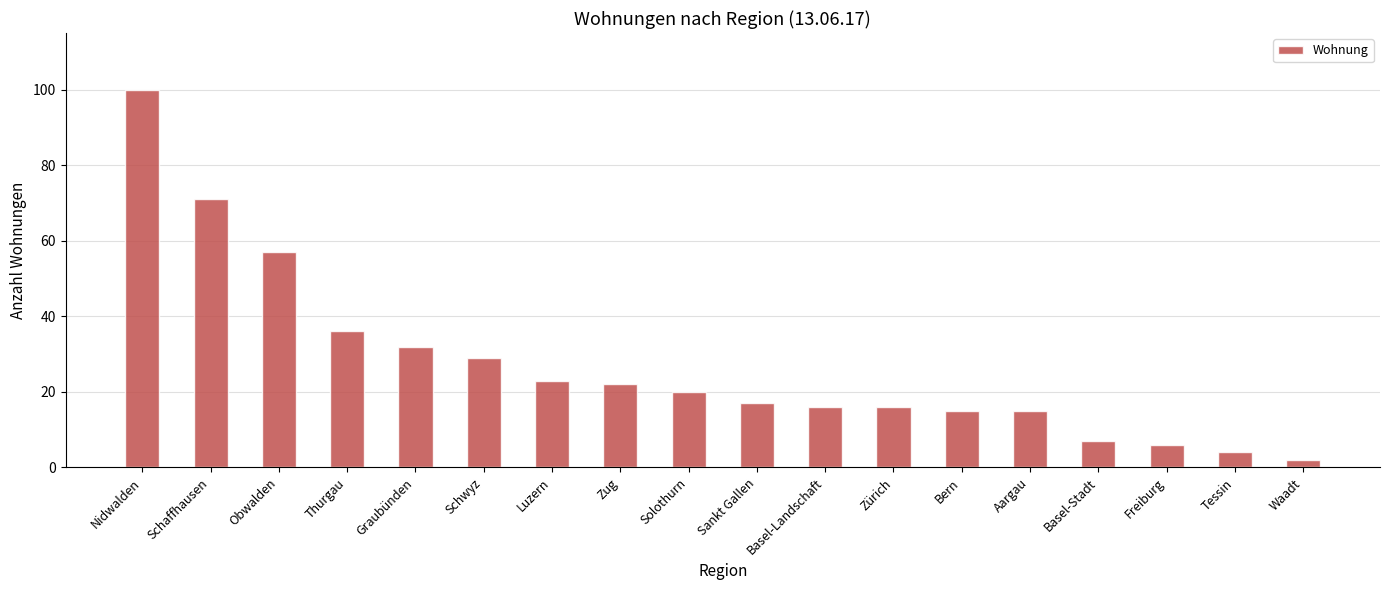

Does the chart contain any negative values?

No